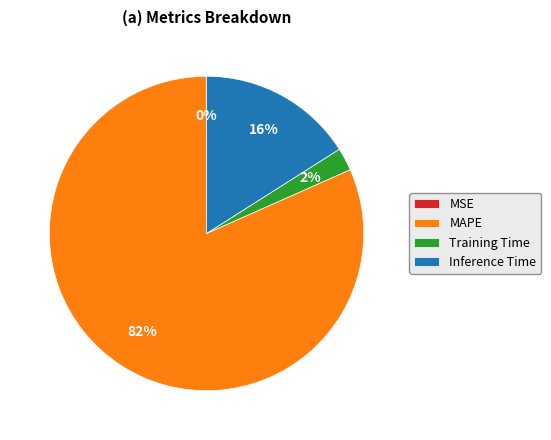

To the nearest percent, what is the average slice percentage?

25%